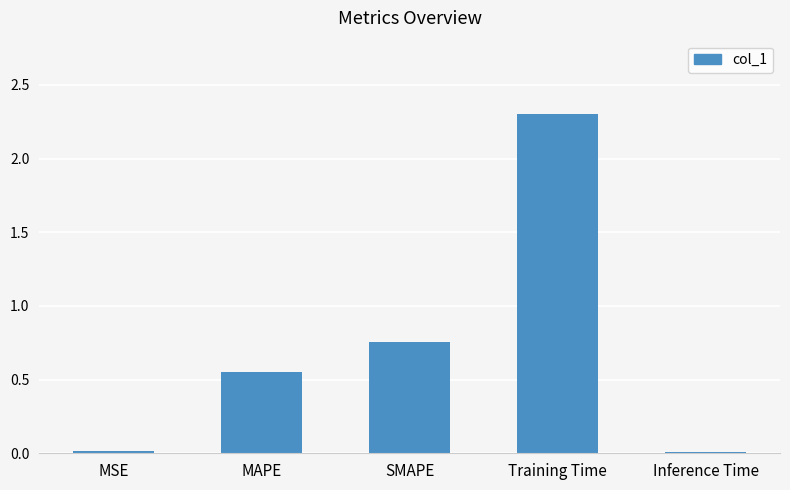

What is the sum of the values at Training Time and SMAPE?

3.1